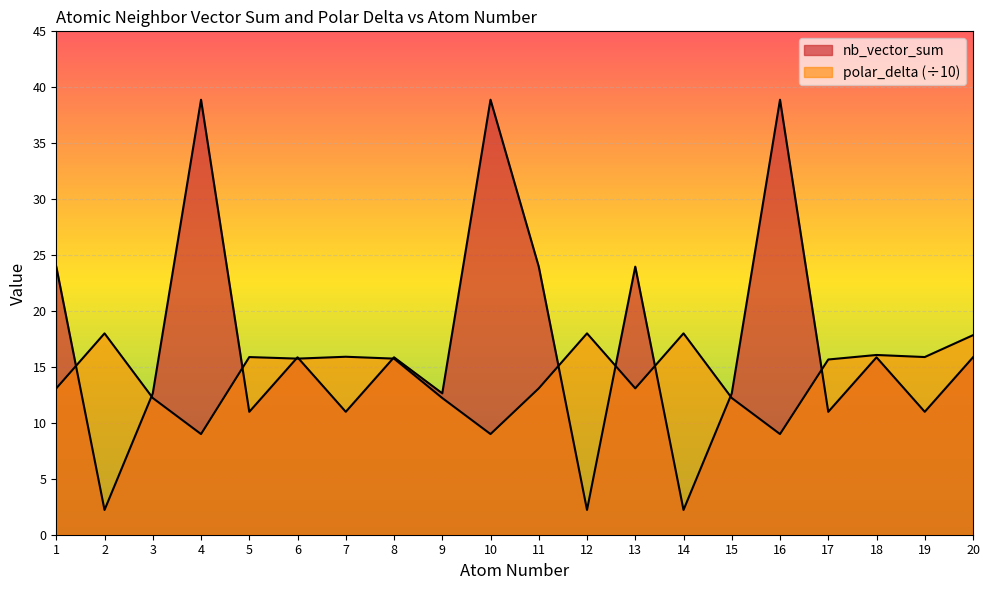

The polar_delta series shows 9.9 at 18. True or false?

False